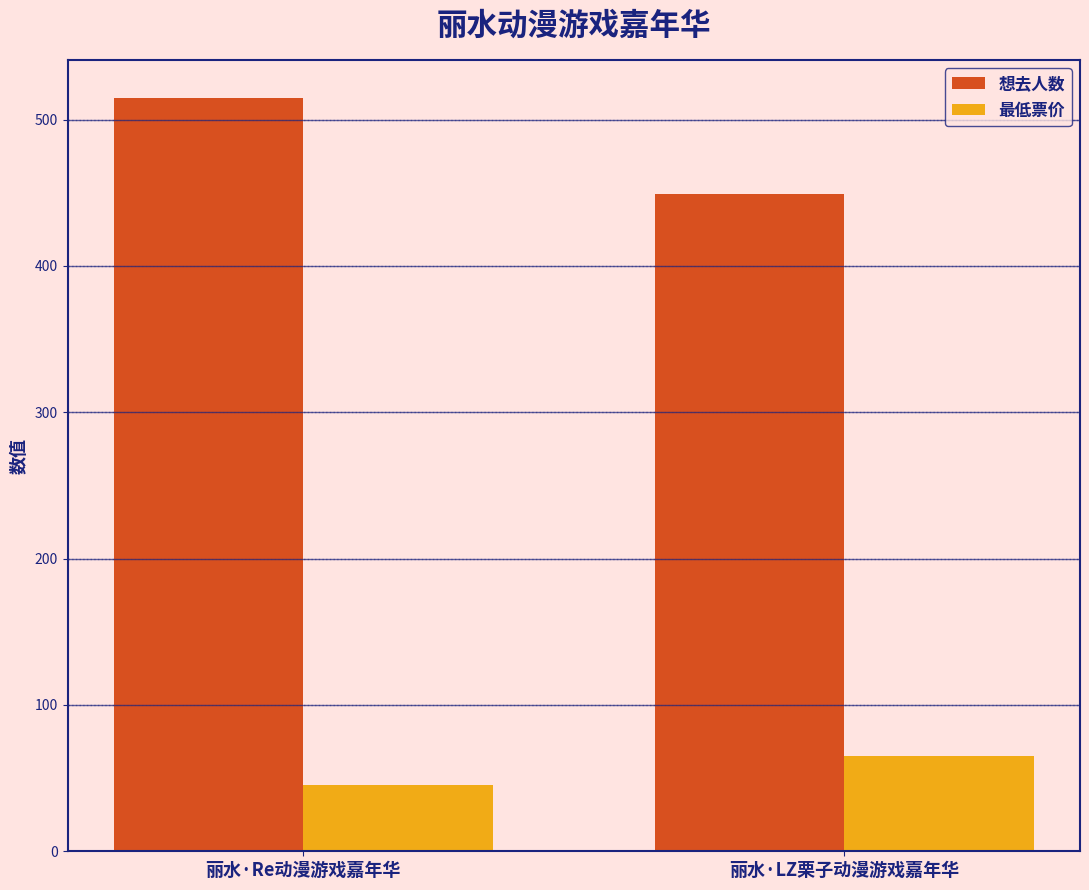

What is the minimum value shown in the chart?

45